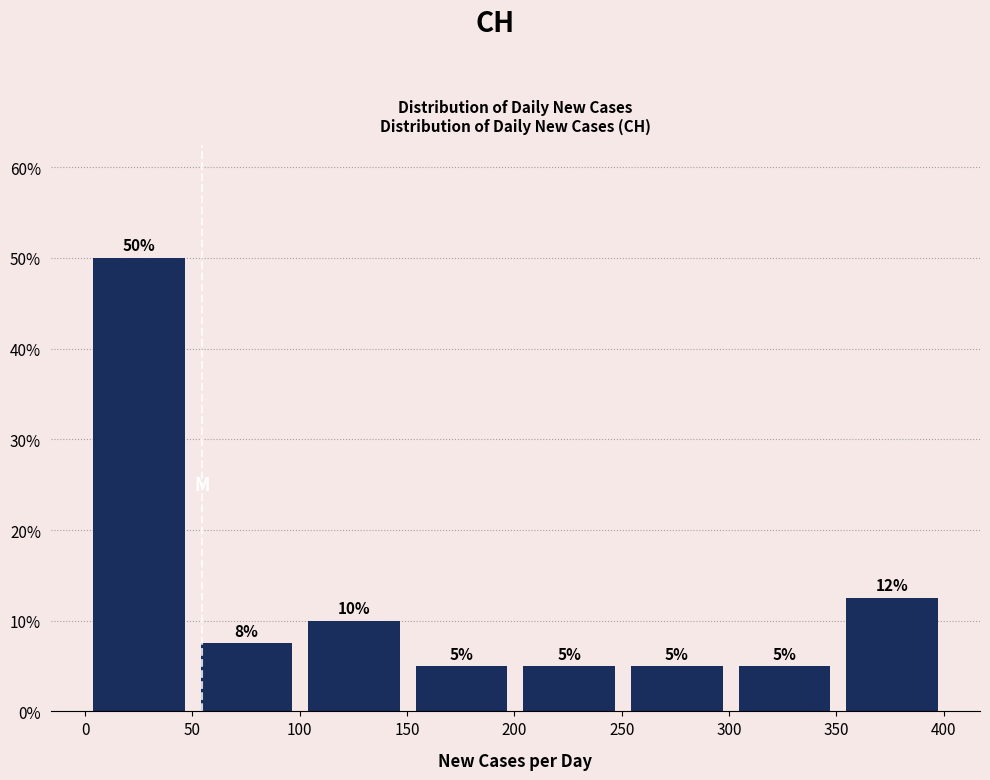

Over which range of the x-axis is the bar tallest?

0 to 50